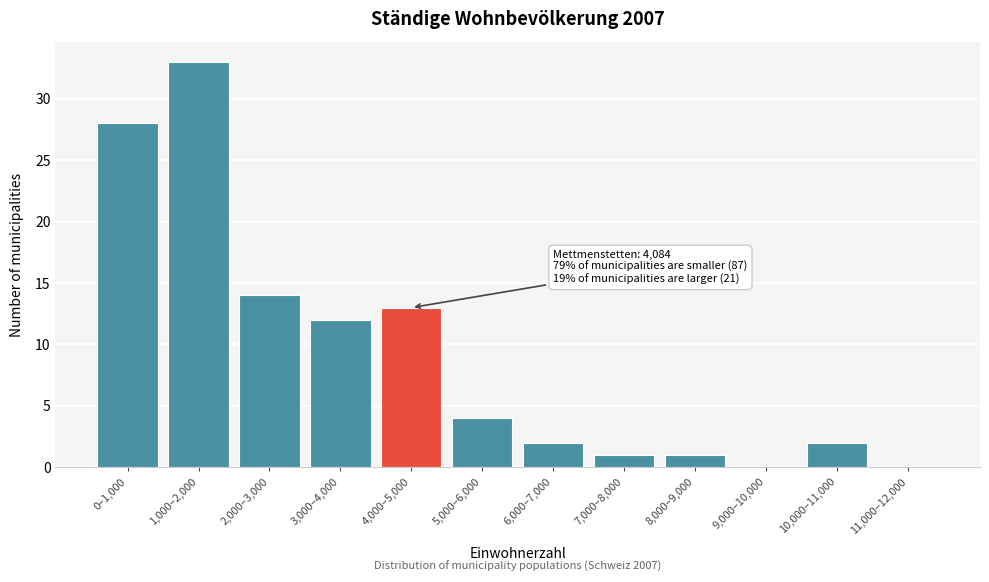

Reading right to left, what are all the values shown in this chart?

11,000–12,000=0	10,000–11,000=2	9,000–10,000=0	8,000–9,000=1	7,000–8,000=1	6,000–7,000=2	5,000–6,000=4	4,000–5,000=13	3,000–4,000=12	2,000–3,000=14	1,000–2,000=33	0–1,000=28